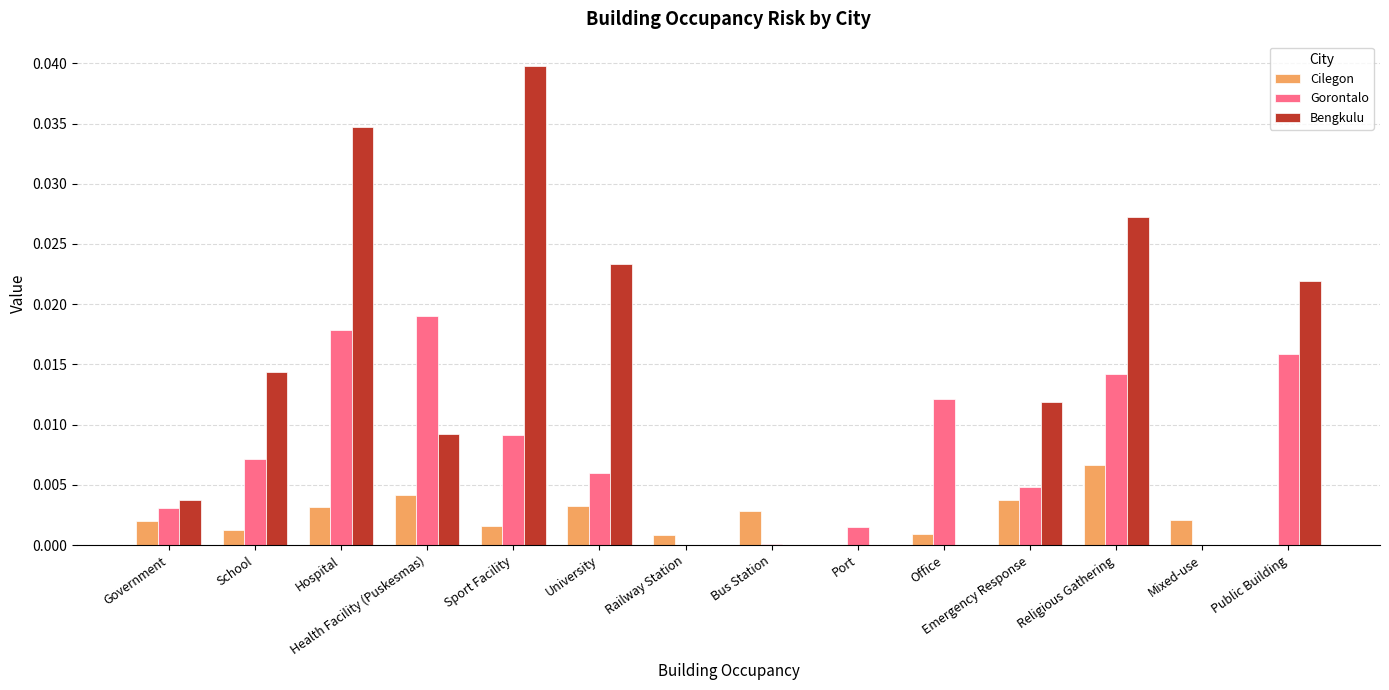

How many distinct data groups are displayed?

3